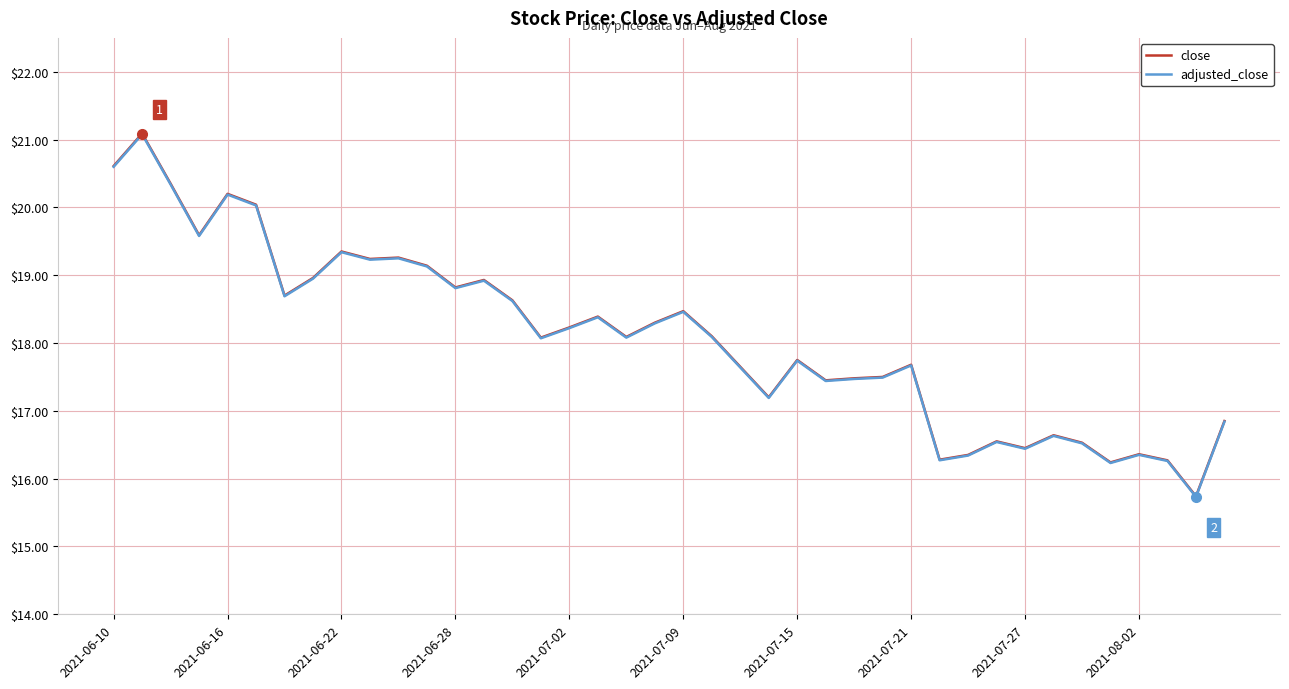

Which series has the widest spread of values?

close